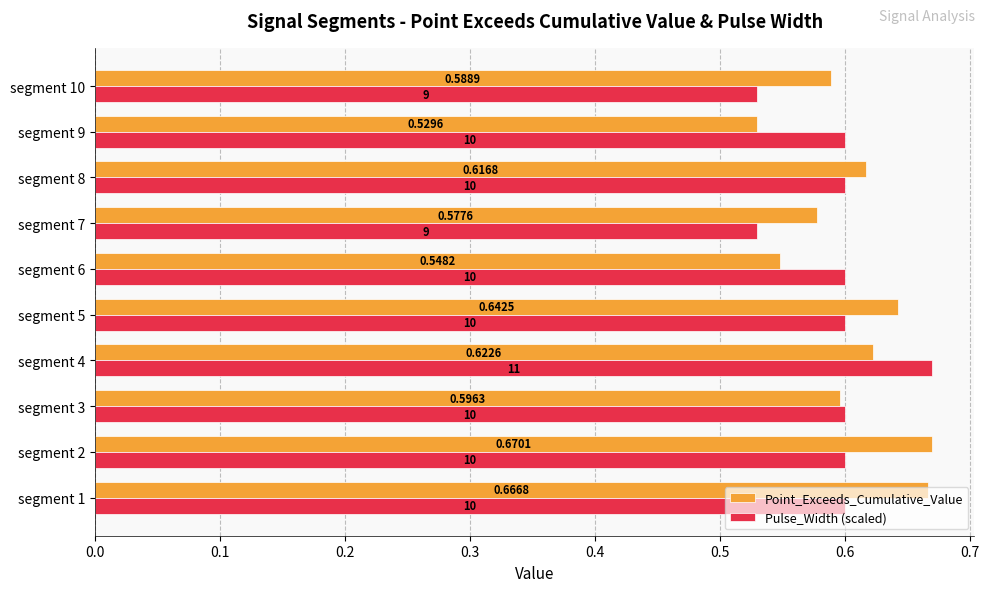

At which category is the sum across all series the highest?

segment 4